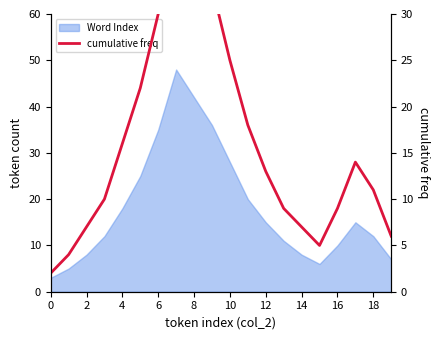

What is the difference between the maximum and second lowest values?

41